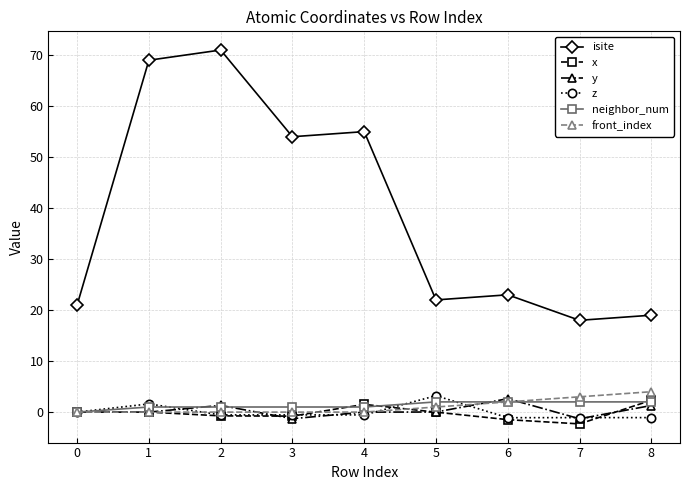

At which category does the chart reach its minimum across all series?

7